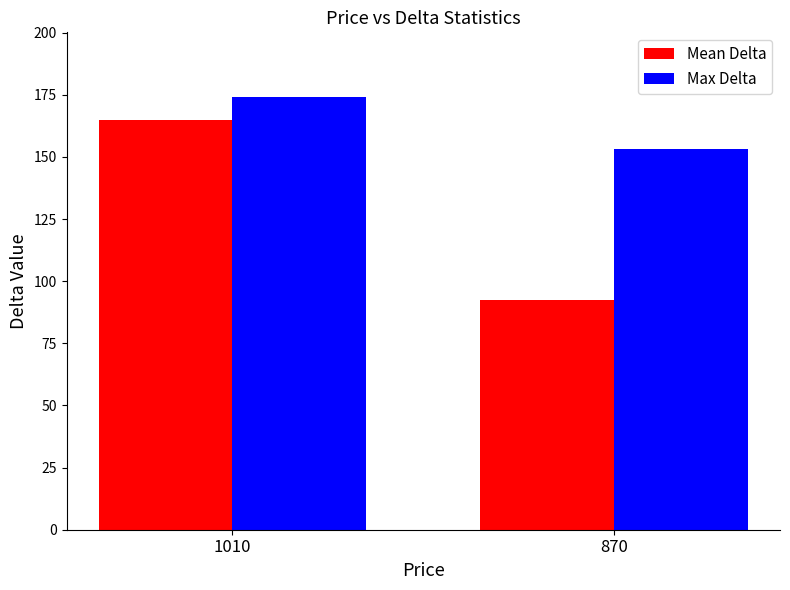

At how many categories does at least one series exceed 93?

2